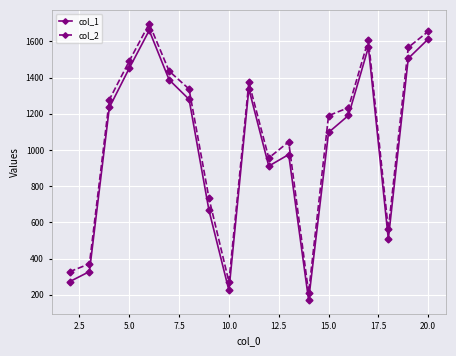

True or false: col_1 and col_2 cross at least once.

False